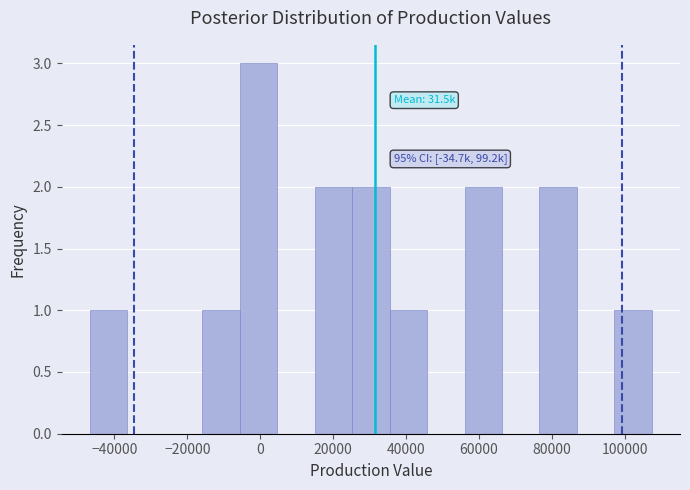

Over which range of the x-axis is the bar tallest?

-6000 to 4000